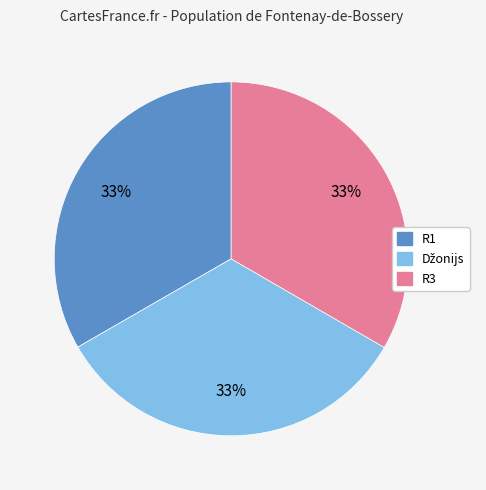

The R3 slice represents 47% of the pie. True or false?

False